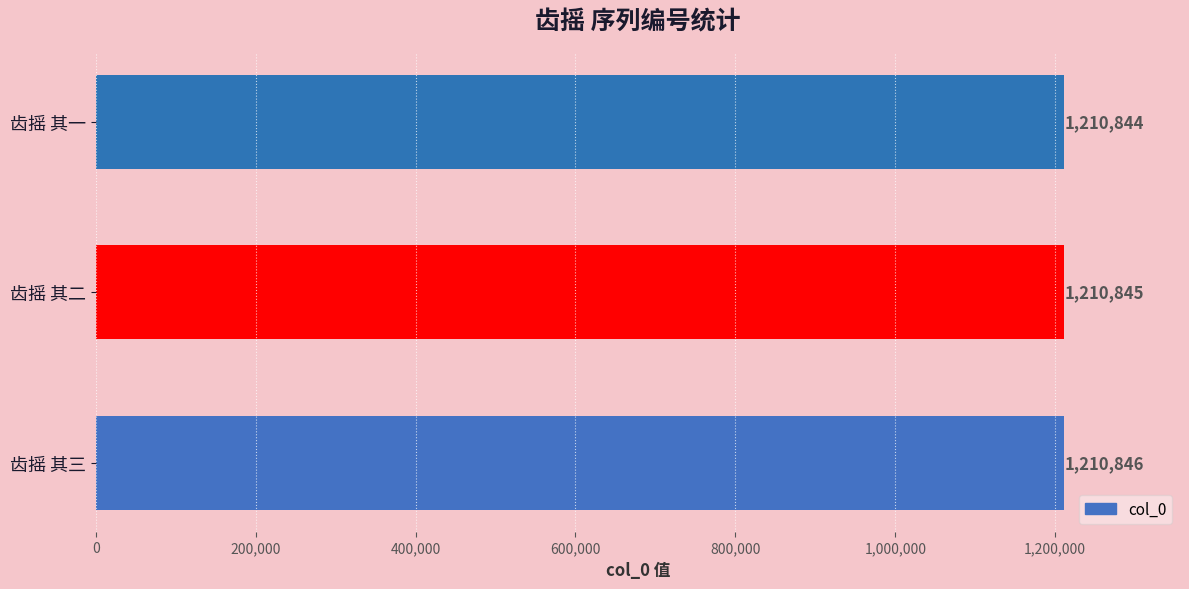

What is the difference between the maximum and second lowest values?

1